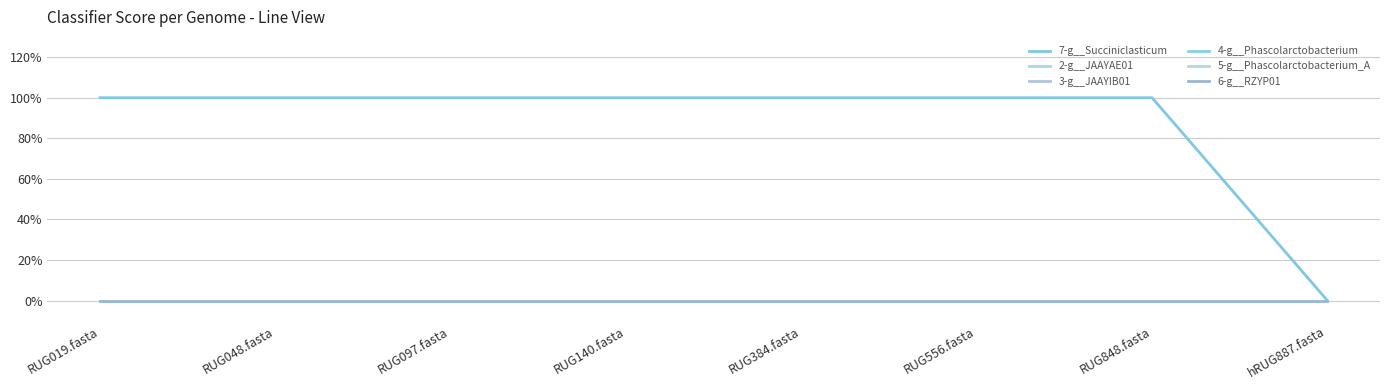

What is the difference between the 7-g__Succiniclasticum values at RUG048.fasta and hRUG887.fasta?

1